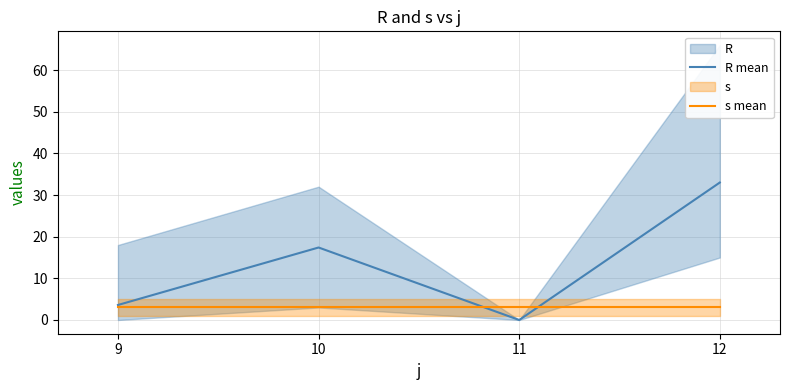

Is it true that s mean equals 3.0 at 12?

True